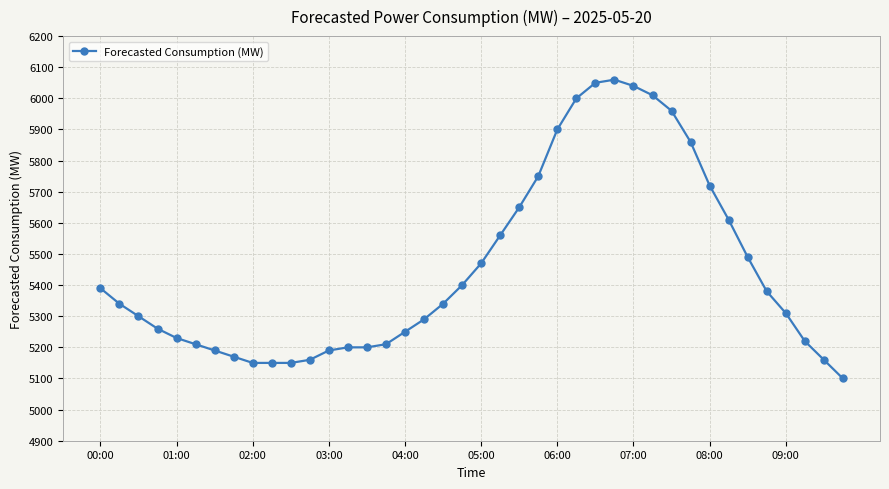

What is the difference between the maximum and minimum values?

960